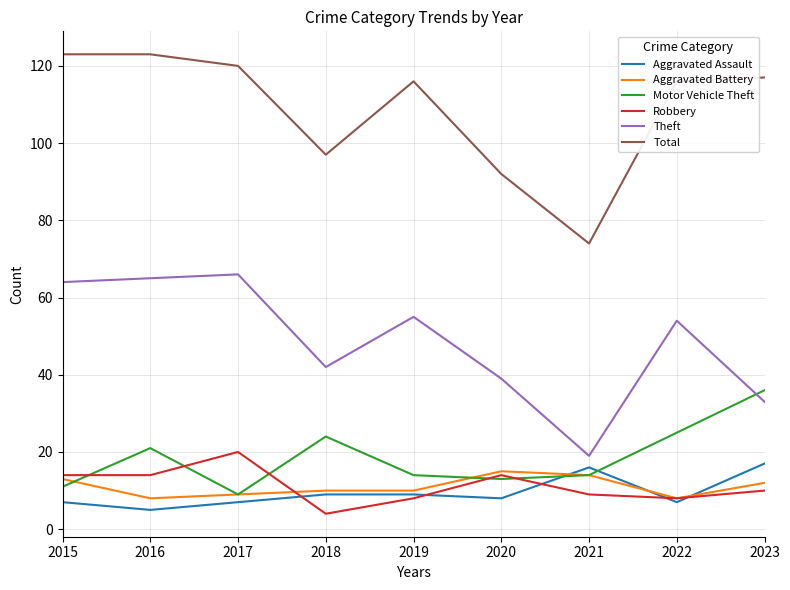

What is the total value across all series at 2021?

146